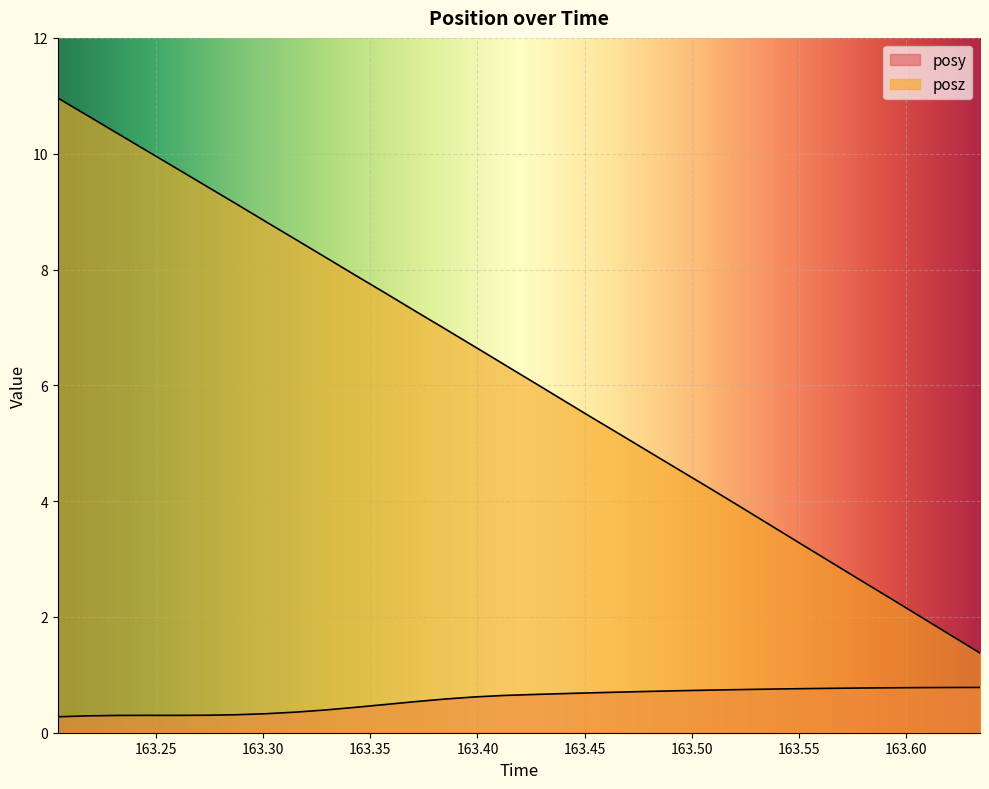

Count the number of categories in the chart.

32